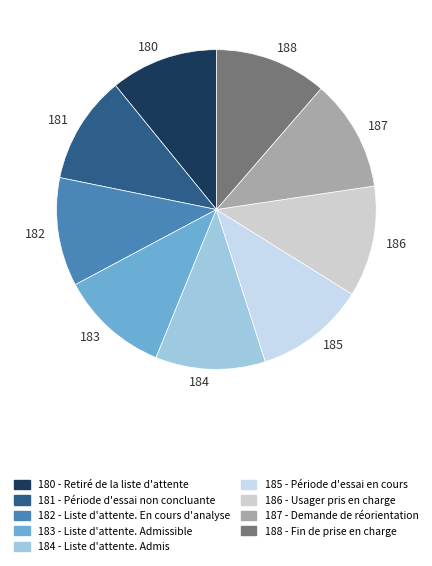

Which category has the smallest portion of the pie?

180 - Retiré de la liste d'attente